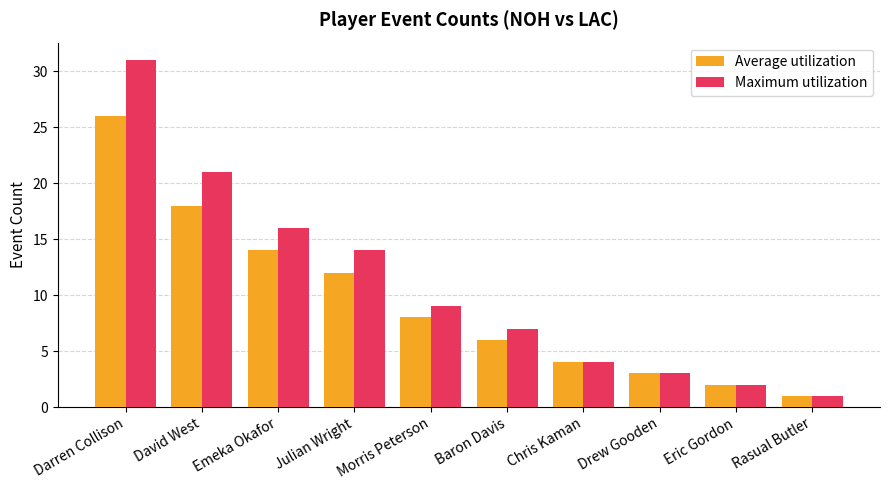

List the labels in order of Maximum utilization value, largest first.

Darren Collison, David West, Emeka Okafor, Julian Wright, Morris Peterson, Baron Davis, Chris Kaman, Drew Gooden, Eric Gordon, Rasual Butler